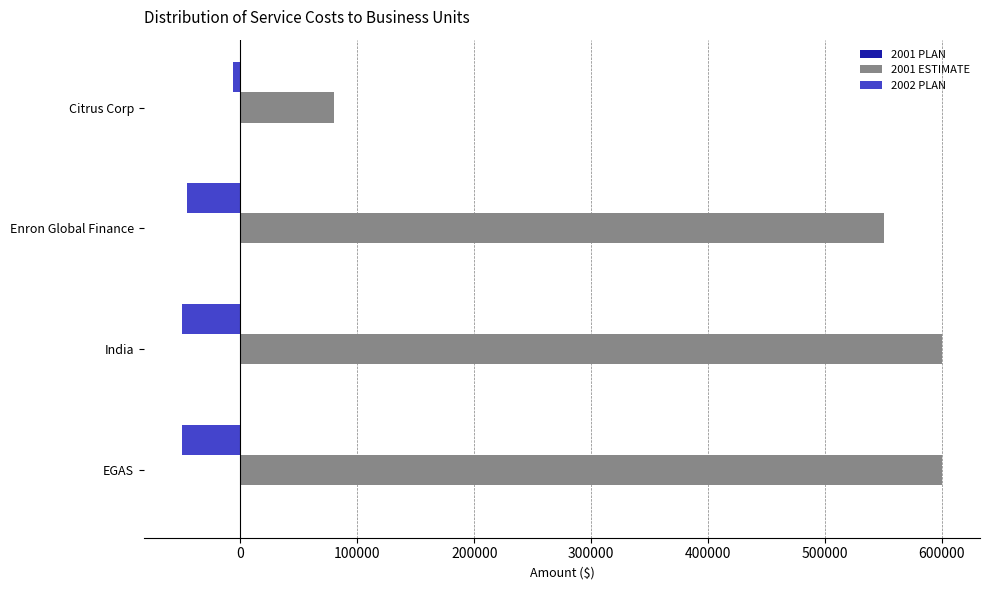

What is the highest value of the 2001 ESTIMATE series?

600000.0